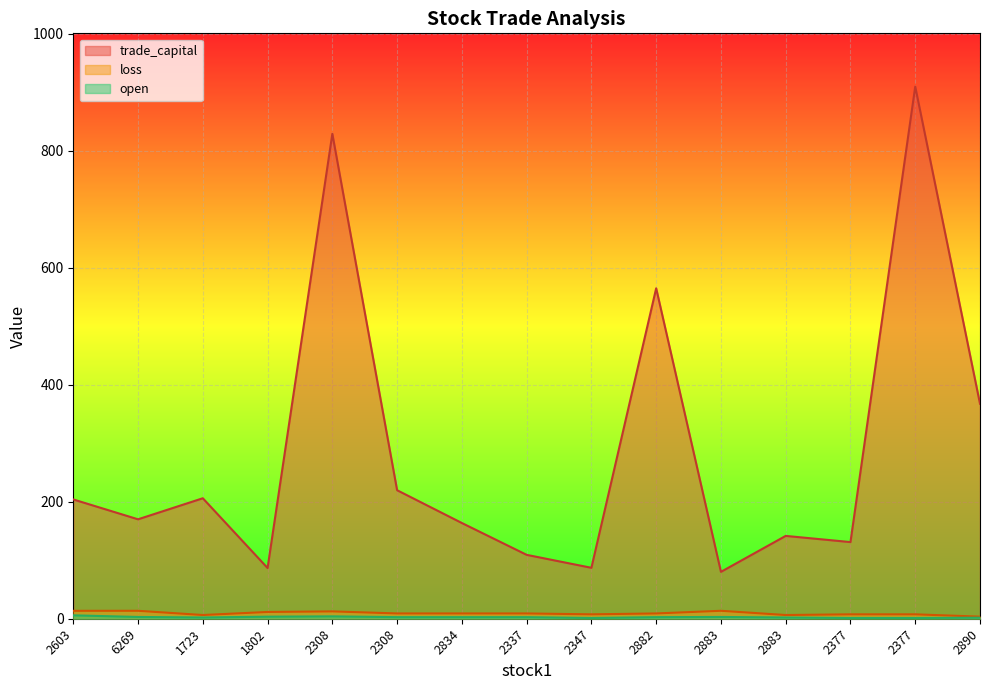

What is the spread (max minus min) of values at 2890?

365.6